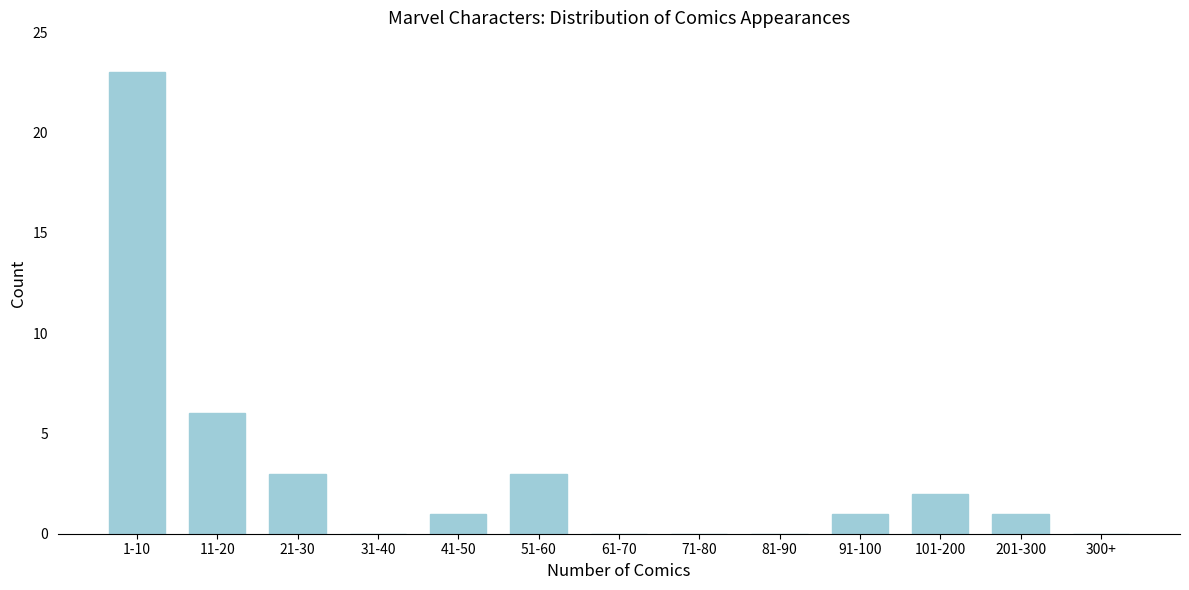

Reading left to right, extract all data points from this chart.

1-10=23	11-20=6	21-30=3	31-40=0	41-50=1	51-60=3	61-70=0	71-80=0	81-90=0	91-100=1	101-200=2	201-300=1	300+=0